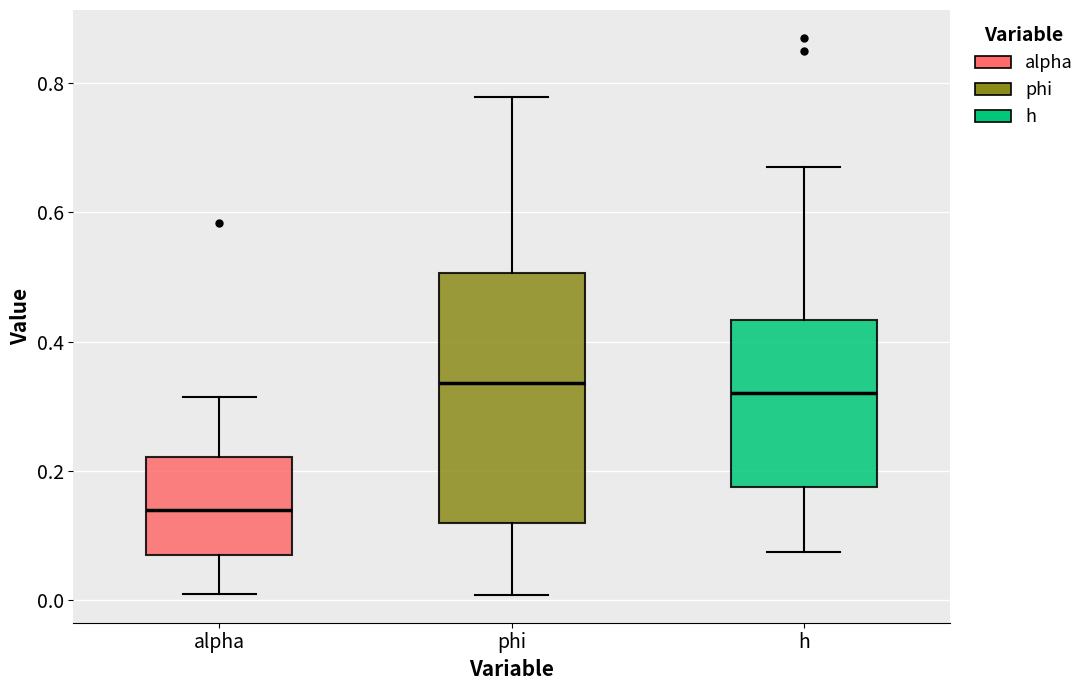

Which box's median line is the lowest?

alpha